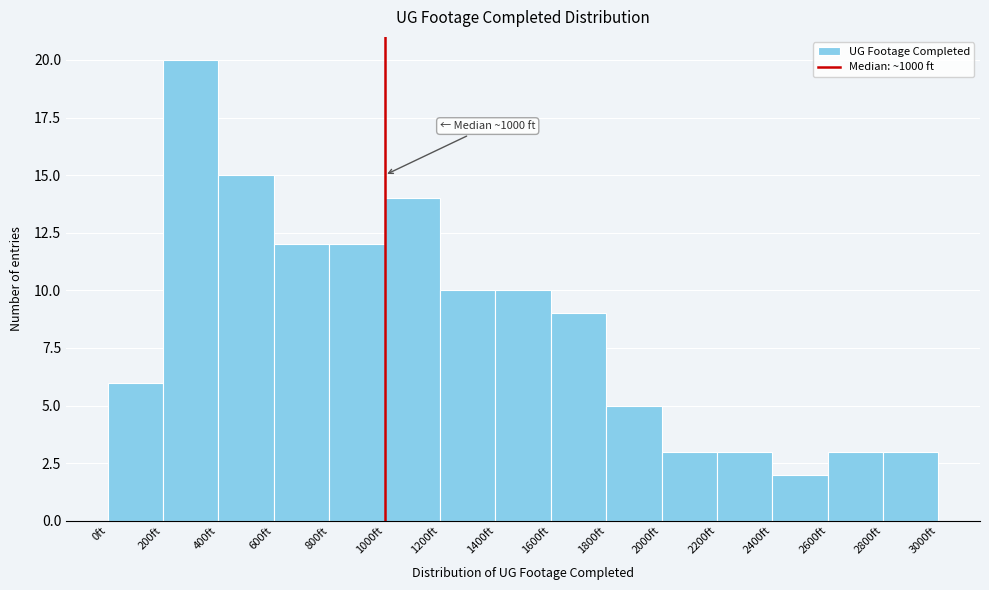

Over which range of the x-axis is the bar tallest?

200 to 400